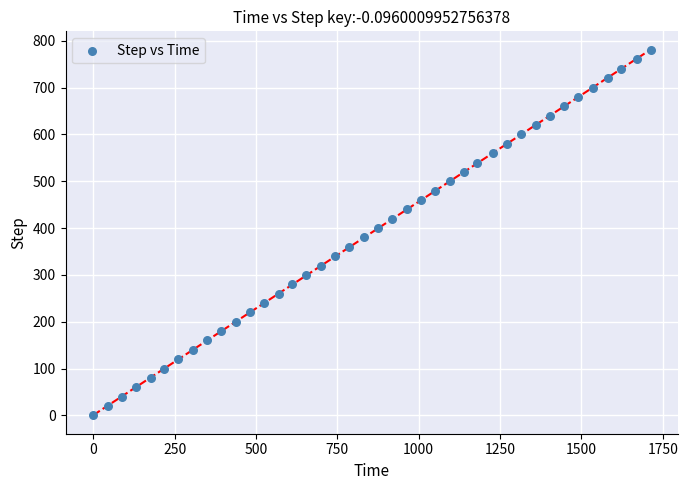

What is the range of Y values (max minus min)?

780